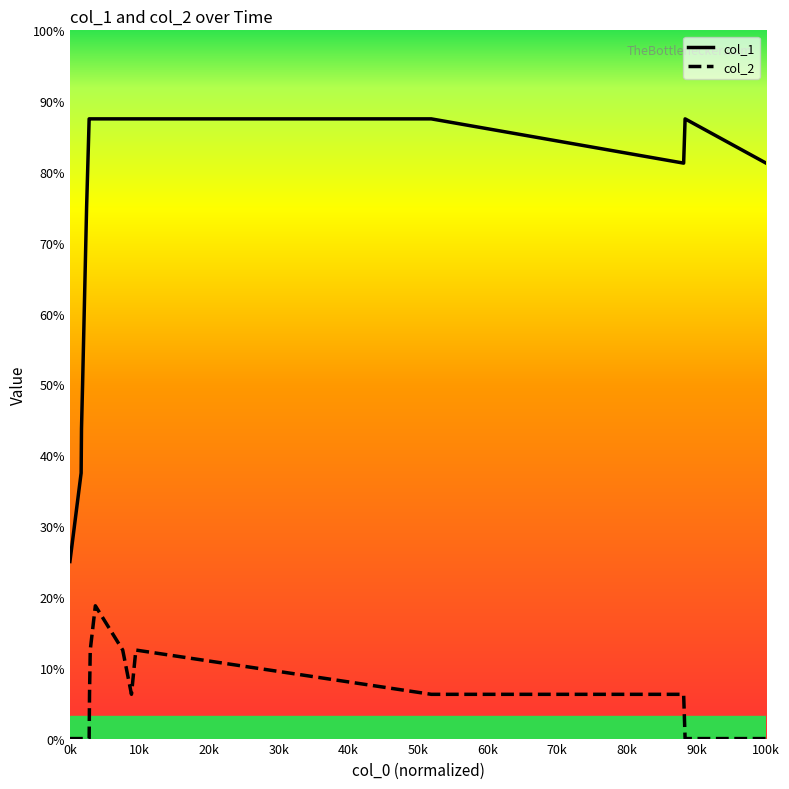

Which series has the widest spread of values?

col_1